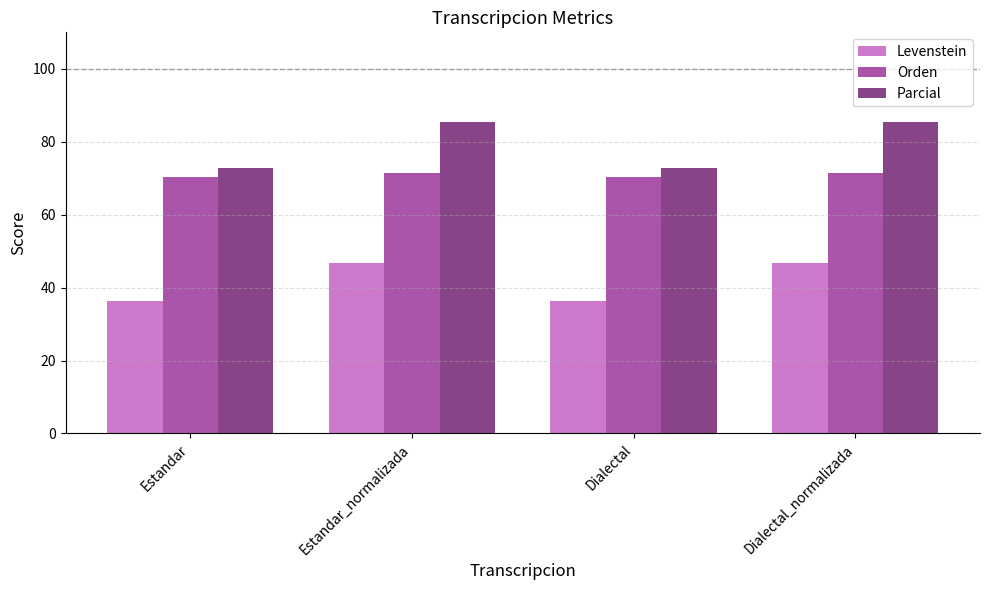

Reading left to right, transcribe all the data shown in this chart.

Levenstein: 36.4	46.9	36.4	46.9
Orden: 70.3	71.4	70.3	71.4
Parcial: 72.9	85.4	72.9	85.4